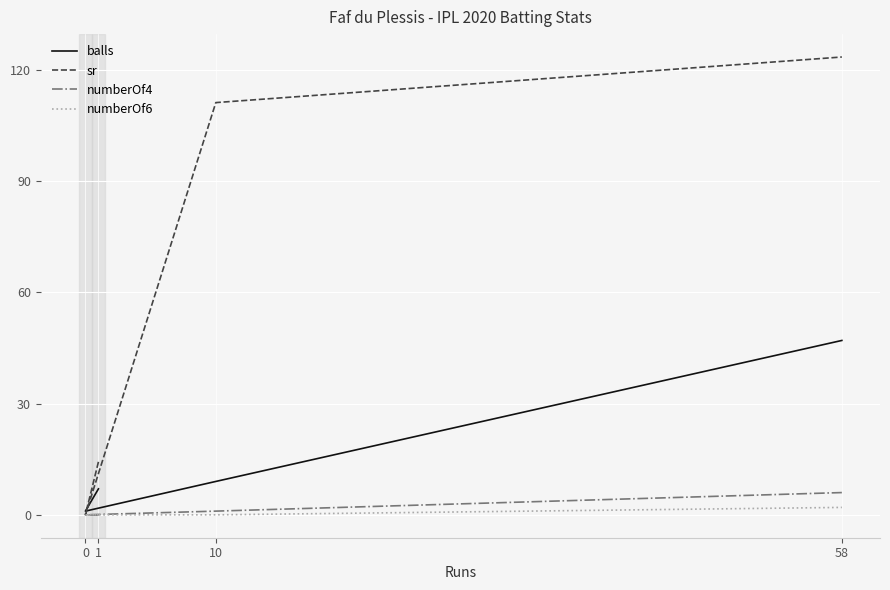

What is the label of the 2nd point from the right?

10